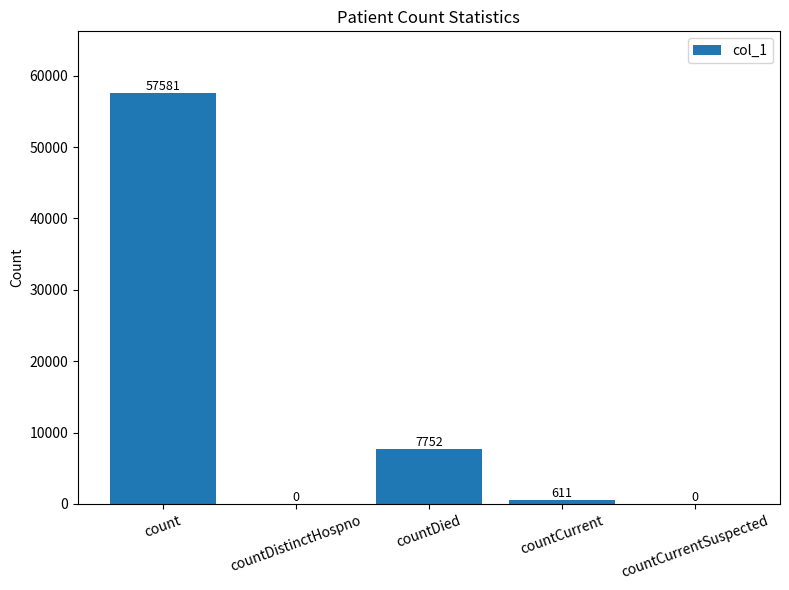

At which label is the value closest to 28790?

countDied